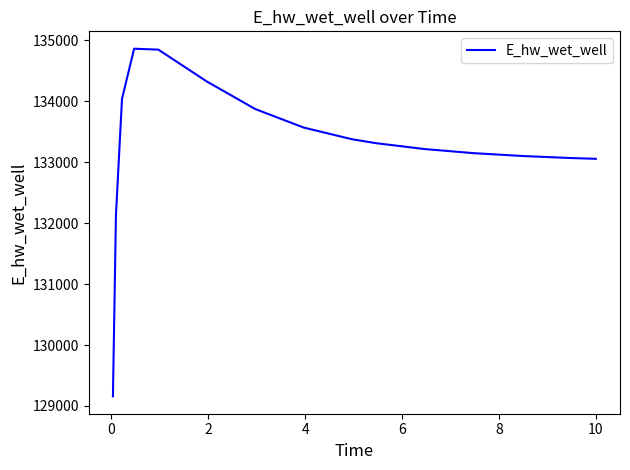

What is the greatest value displayed?

134862.8